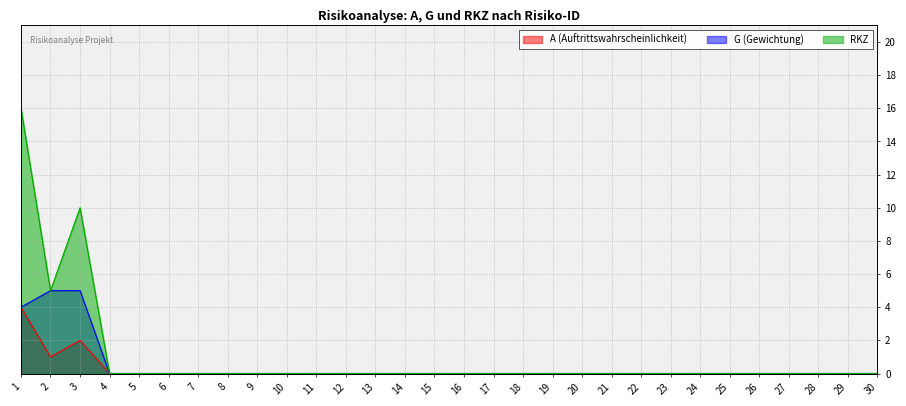

How many lines are shown in the chart?

3